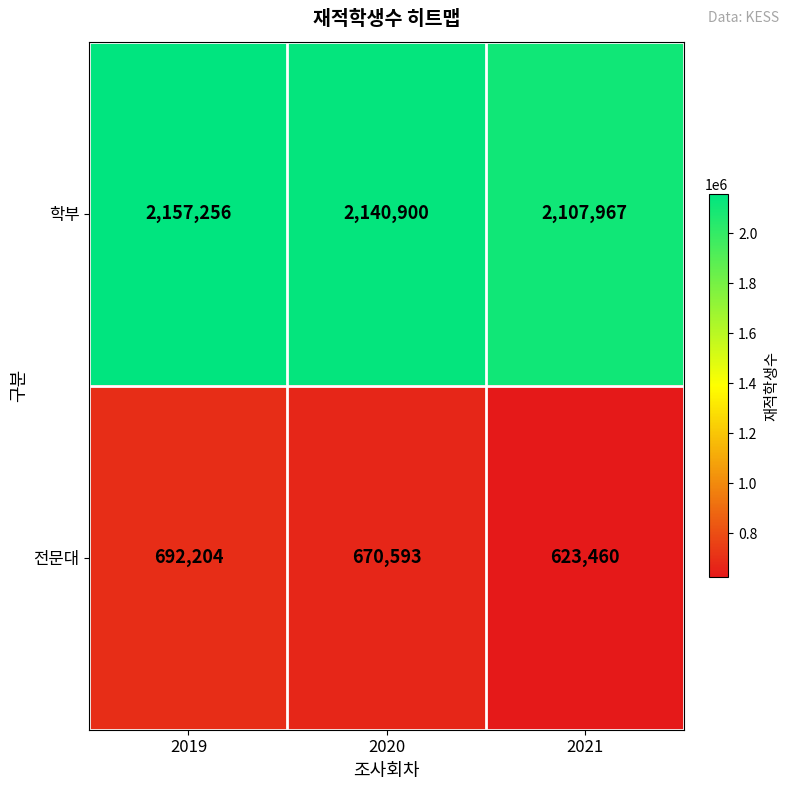

Rank the series at 2019 from highest to lowest value.

학부, 전문대